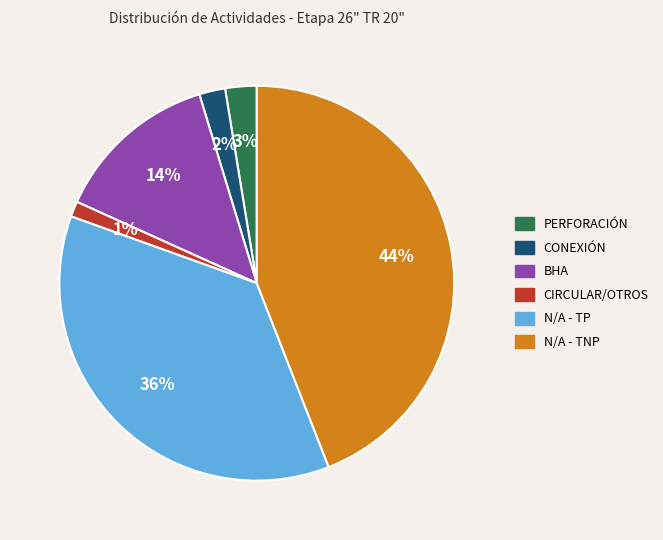

Count the number of slices in the pie.

6